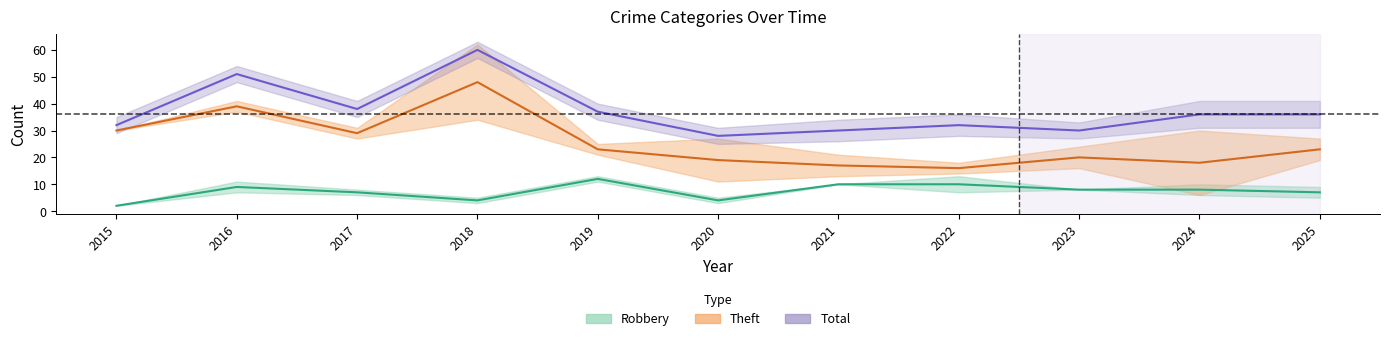

Reading left to right, extract all data points from this chart.

Robbery: 2	9	7	4	12	4	10	10	8	8	7
Theft: 30	39	29	48	23	19	17	16	20	18	23
Total: 32	51	38	60	37	28	30	32	30	36	36